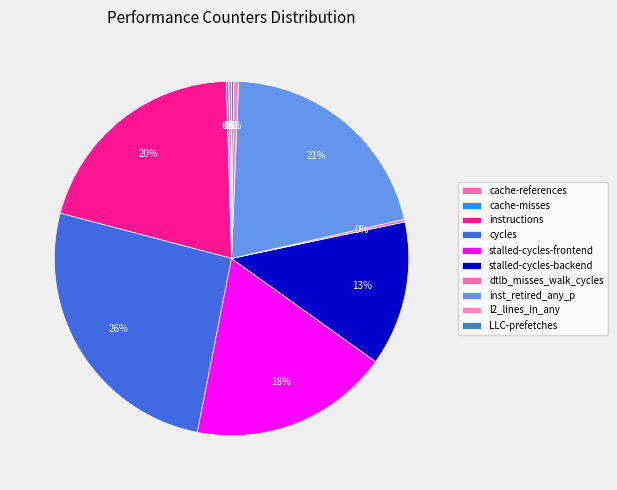

Is it true that inst_retired_any_p is 21% of the pie?

True